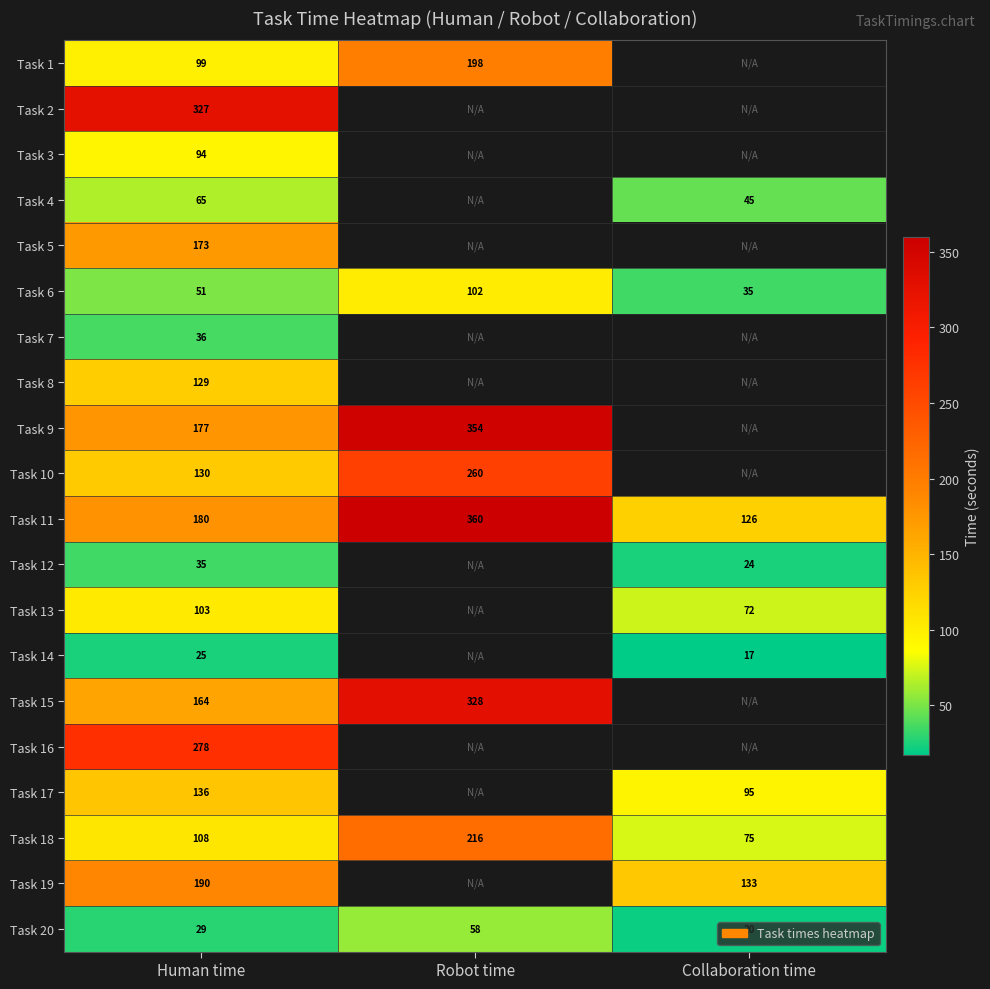

True or false: Task 6 has a value of 35 at Collaboration time.

True